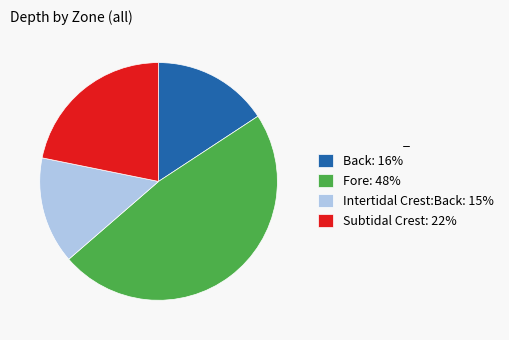

Rank the categories by value from highest to lowest.

Fore, Subtidal Crest, Back, Intertidal Crest:Back